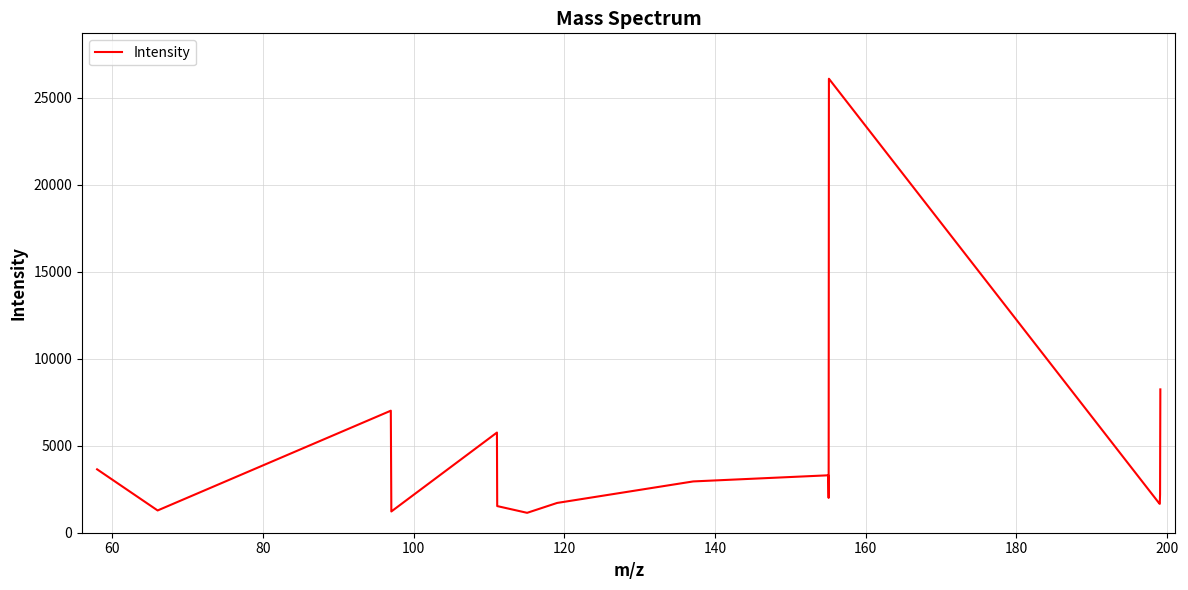

What is the minimum value shown in the chart?

1143.4